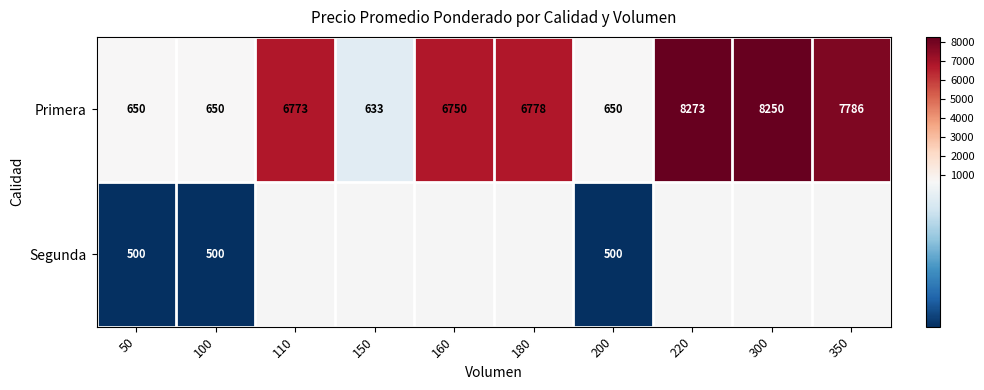

What is the maximum value shown in the chart?

8273.0